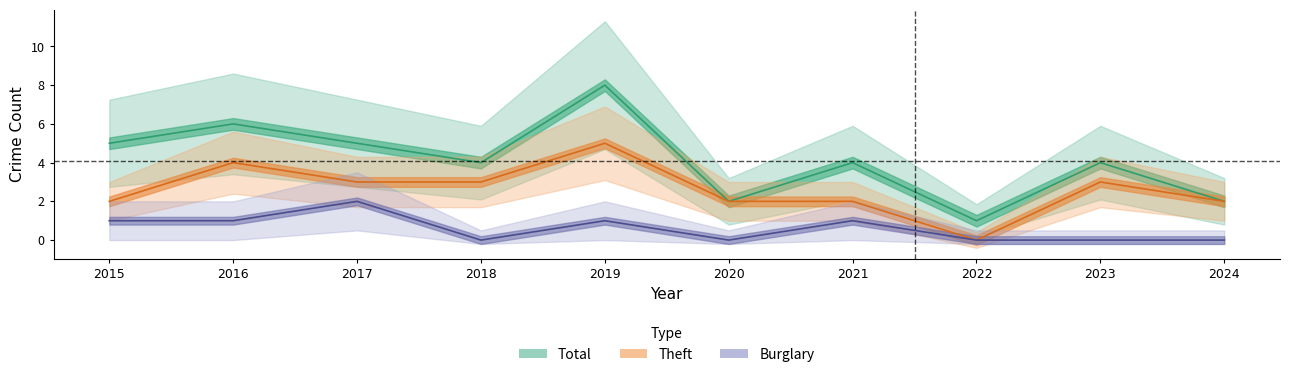

True or false: Total and Theft cross at least once.

False